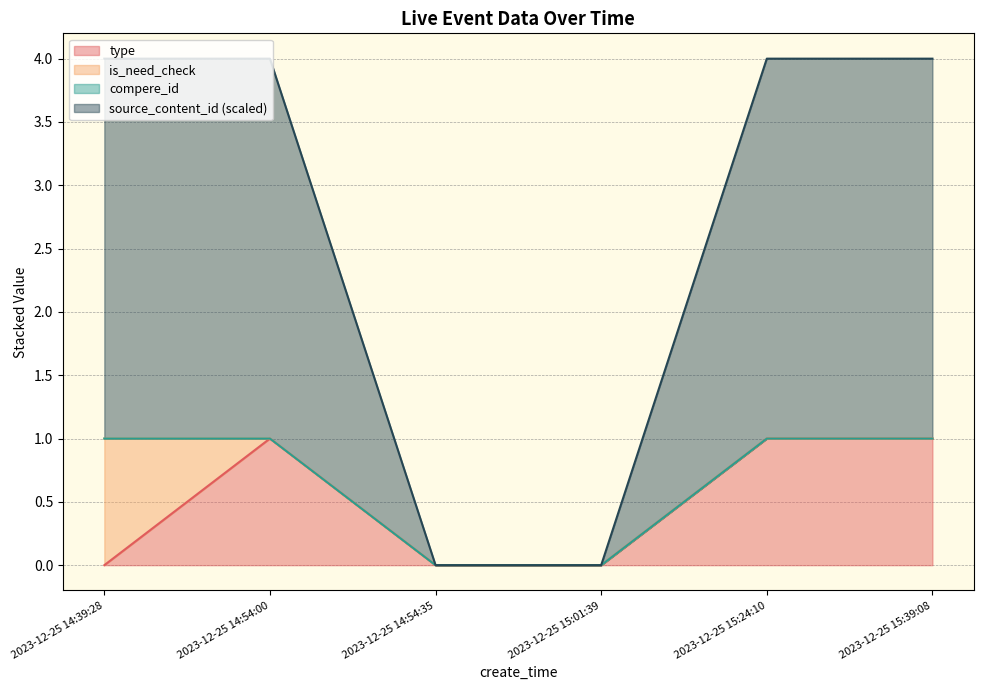

Count the type values in the range 0 to 1.

6